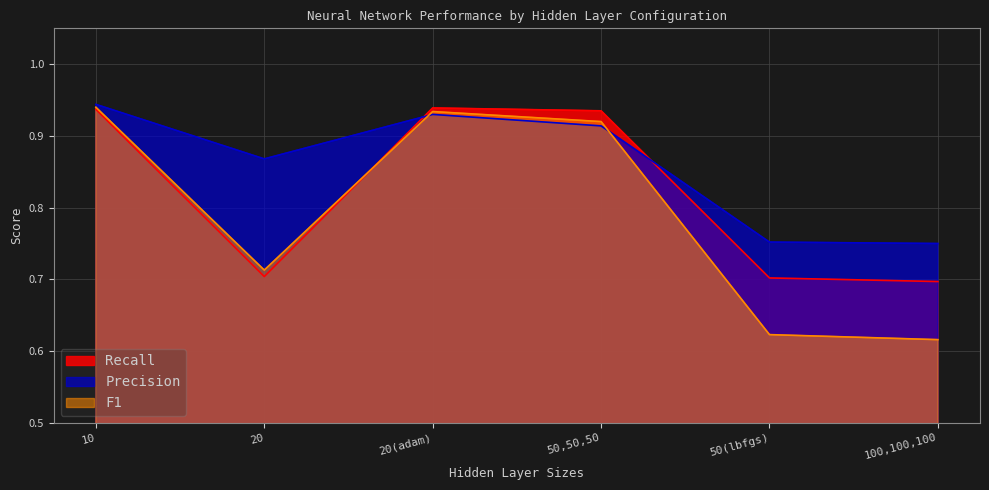

What is the average value of the F1 series?

0.8